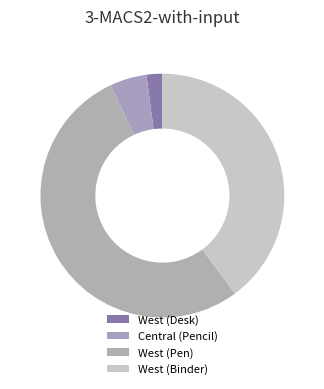

To the nearest percent, what is the average slice percentage?

25%